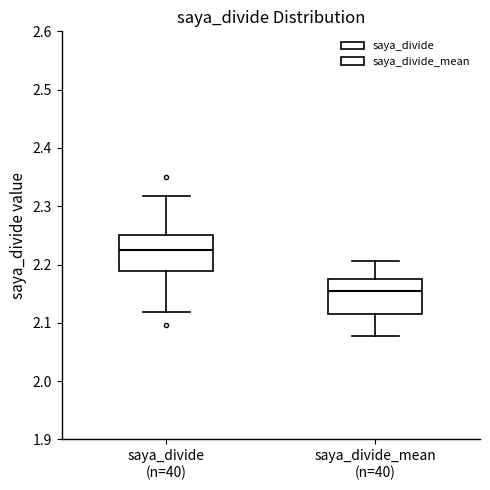

Which box's median line is the lowest?

saya_divide_mean (n=40)